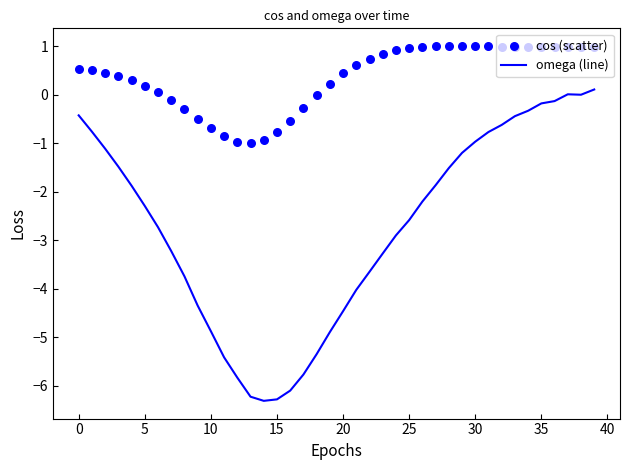

At how many categories does at least one series exceed -1?

40